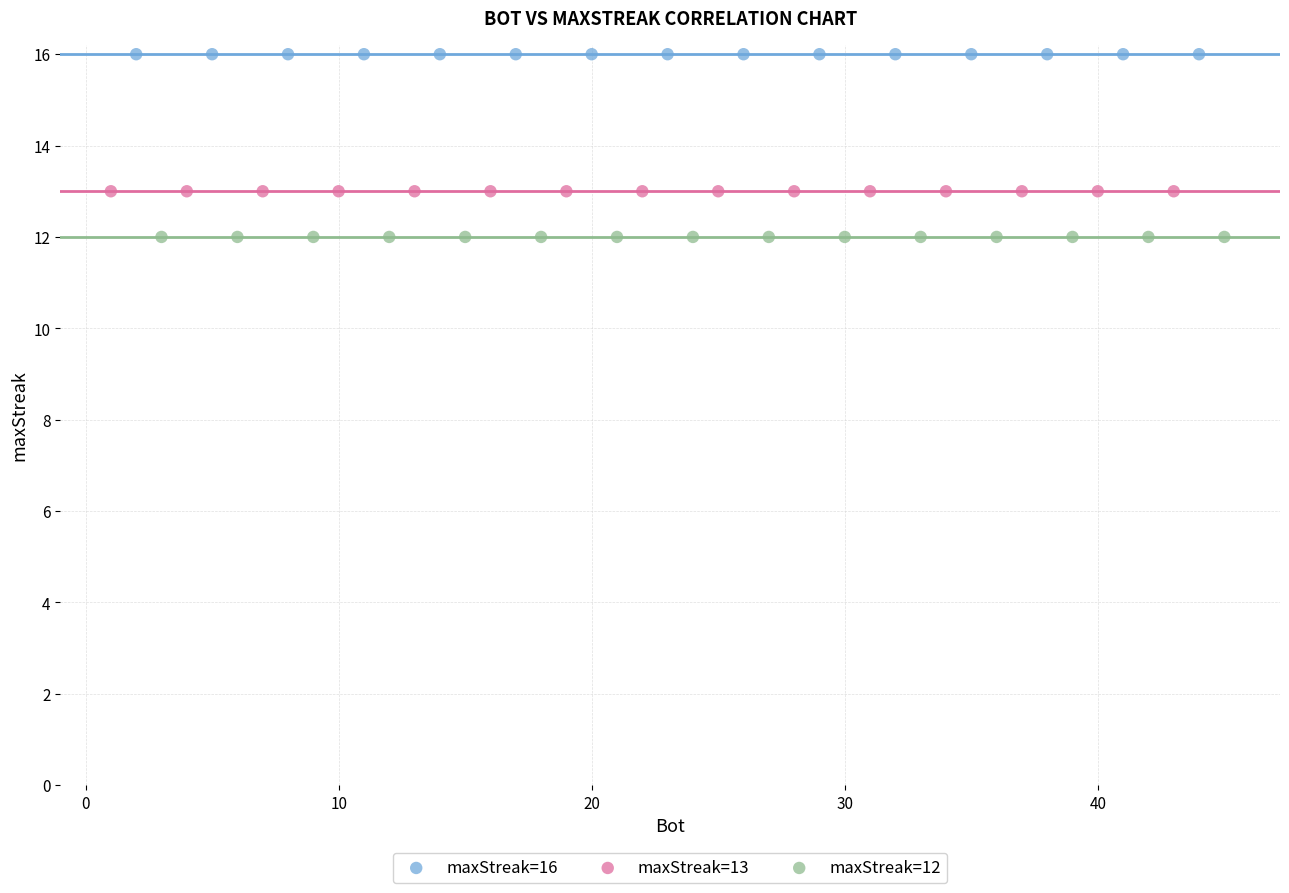

Which series reaches the minimum Y coordinate?

maxStreak=12